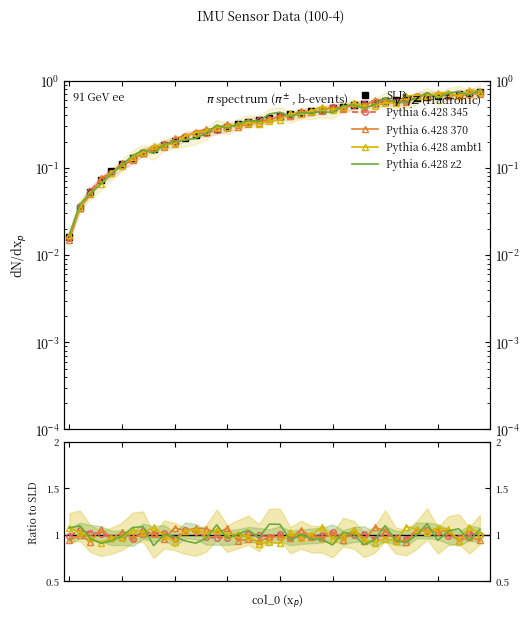

What is the greatest value displayed?

1.1